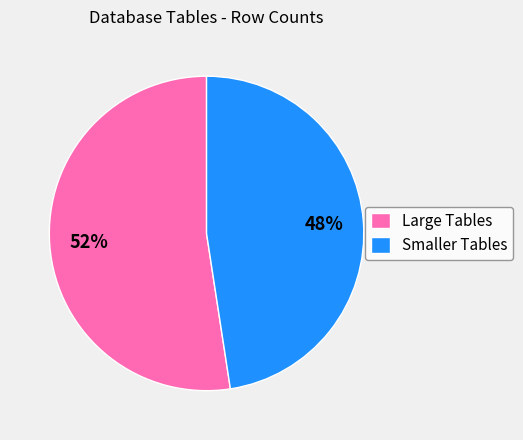

Between Large Tables and Smaller Tables, which is larger?

Large Tables